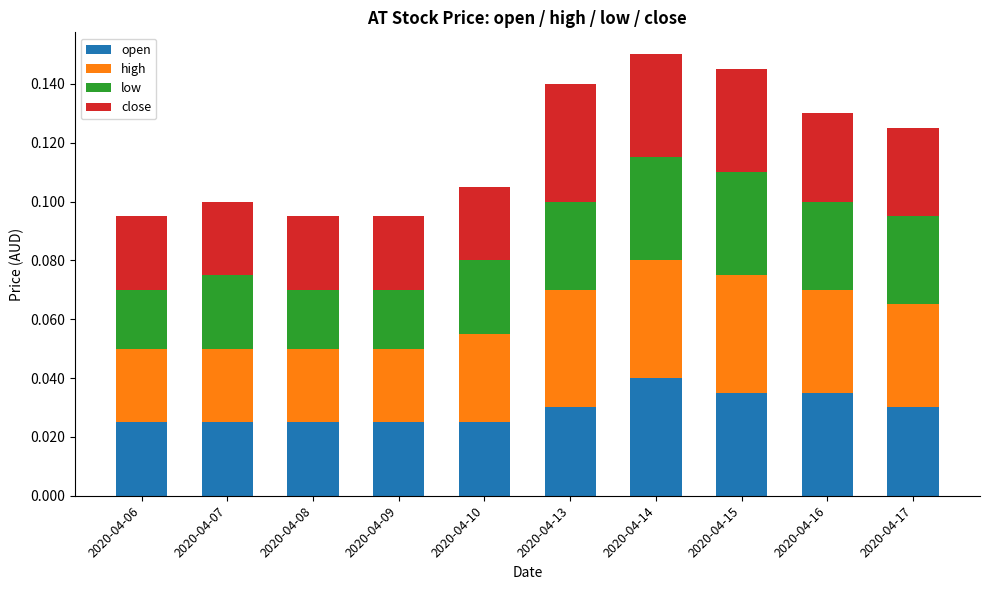

At which label does open reach its peak?

2020-04-14